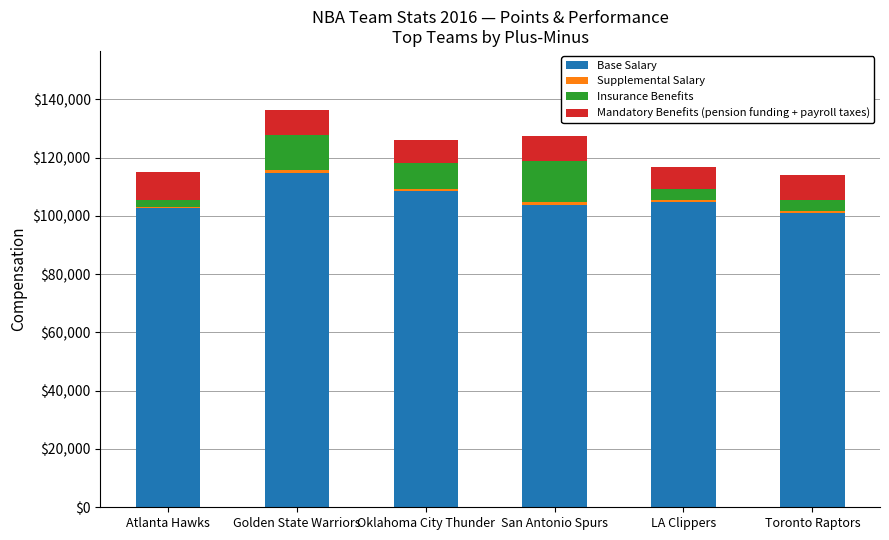

What is the sum of all Base Salary values?

635500